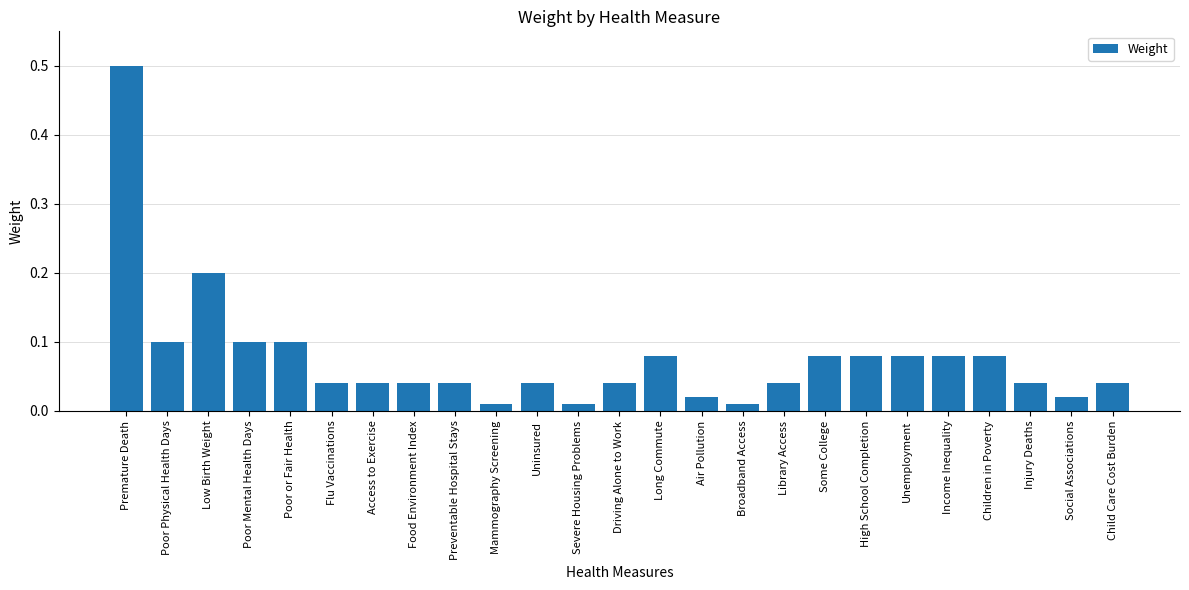

True or false: the data shows 0.1 at Unemployment.

True